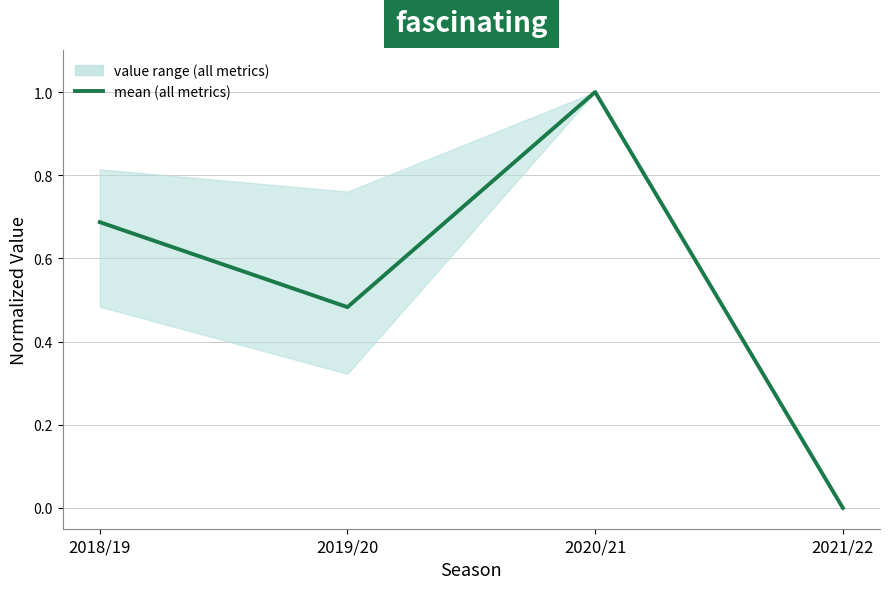

Where is the first local minimum?

2019/20